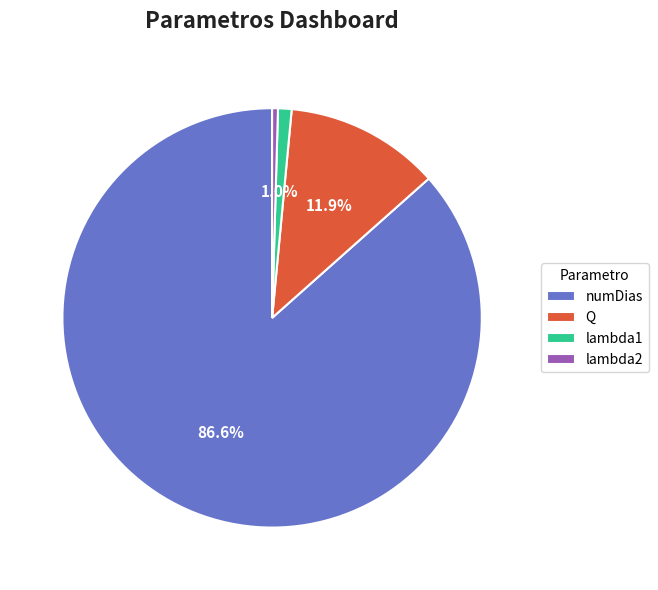

Rank the categories by value from lowest to highest.

lambda2, lambda1, Q, numDias